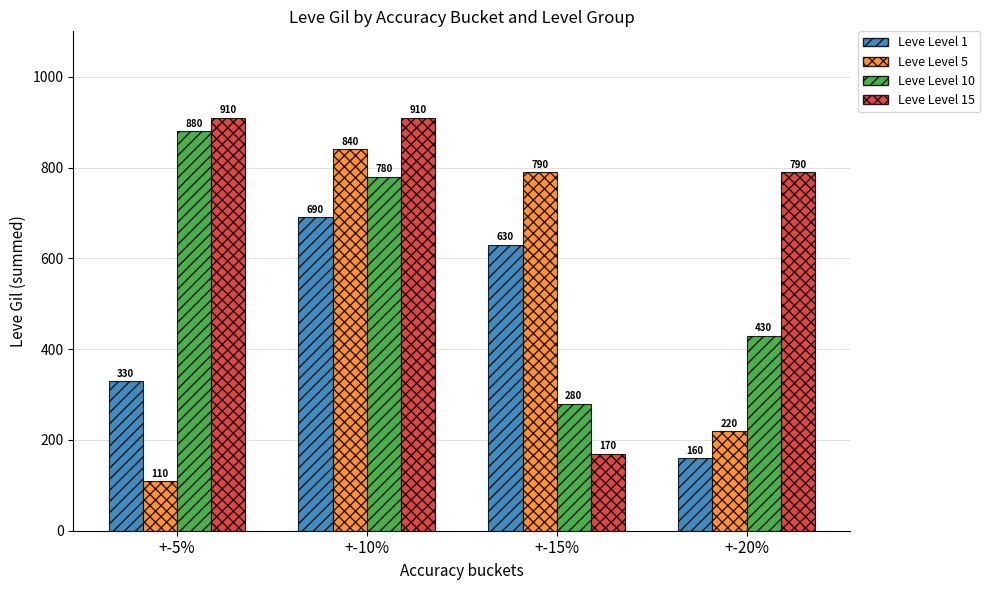

Reading left to right, extract all data points from this chart.

Leve Level 1: +-5%=330	+-10%=690	+-15%=630	+-20%=160
Leve Level 5: +-5%=110	+-10%=840	+-15%=790	+-20%=220
Leve Level 10: +-5%=880	+-10%=780	+-15%=280	+-20%=430
Leve Level 15: +-5%=910	+-10%=910	+-15%=170	+-20%=790